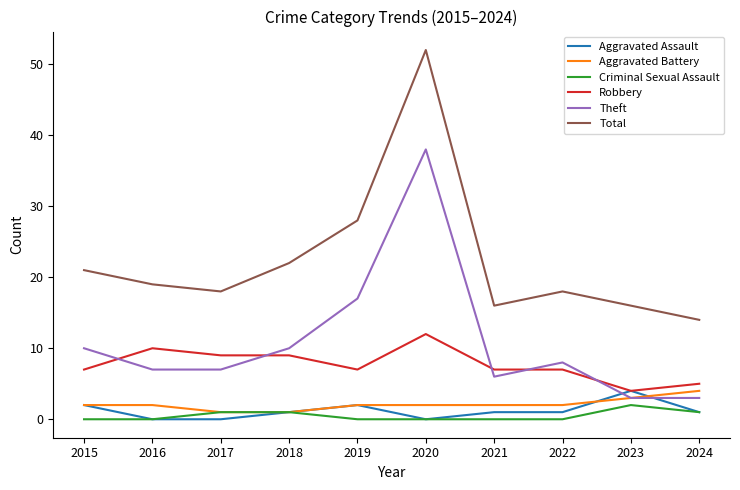

True or false: Total has a value of 5 at 2018.

False